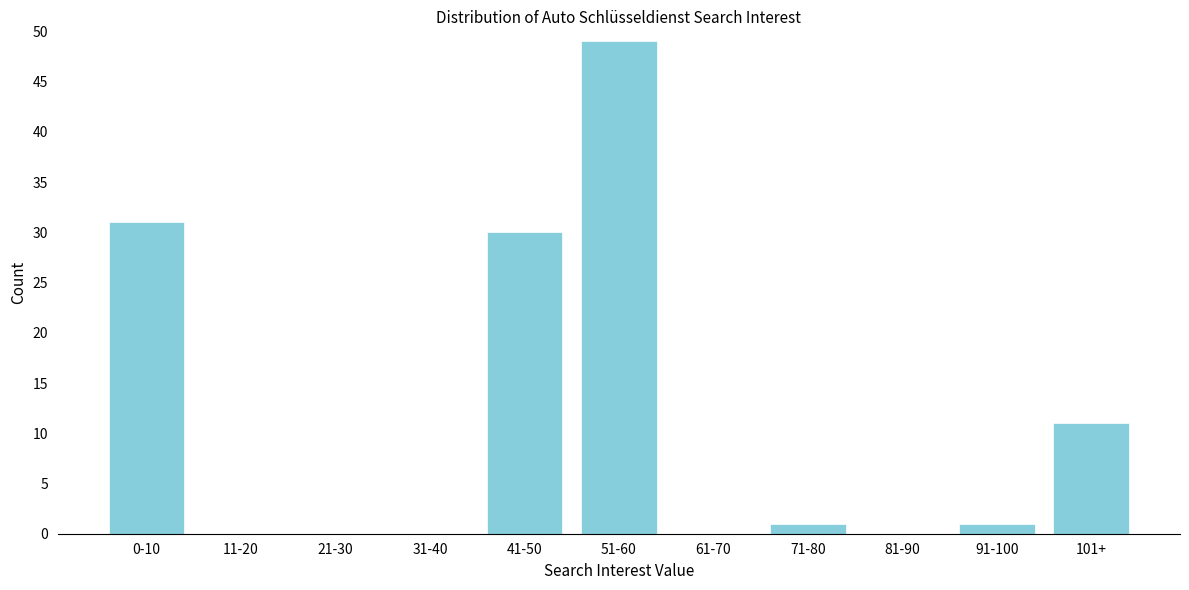

Reading left to right, extract all data points from this chart.

0-10=31	11-20=0	21-30=0	31-40=0	41-50=30	51-60=49	61-70=0	71-80=1	81-90=0	91-100=1	101+=11